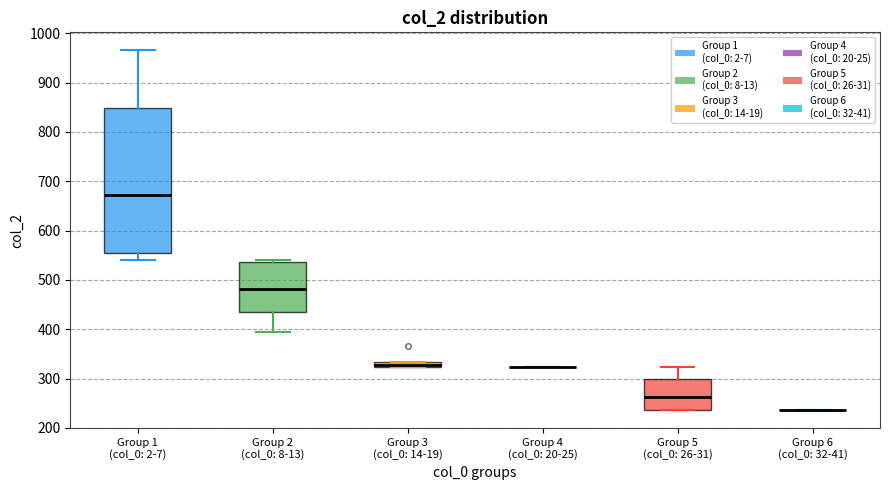

Where is the lower edge of the box for Group 1 (col_0: 2-7) on the y-axis? The values are not printed on the chart, so give them approximately, as read against the axis.

550